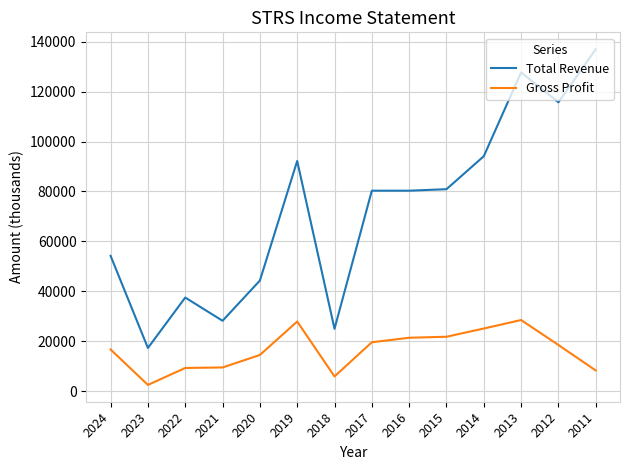

True or false: Gross Profit and Total Revenue cross at least once.

False